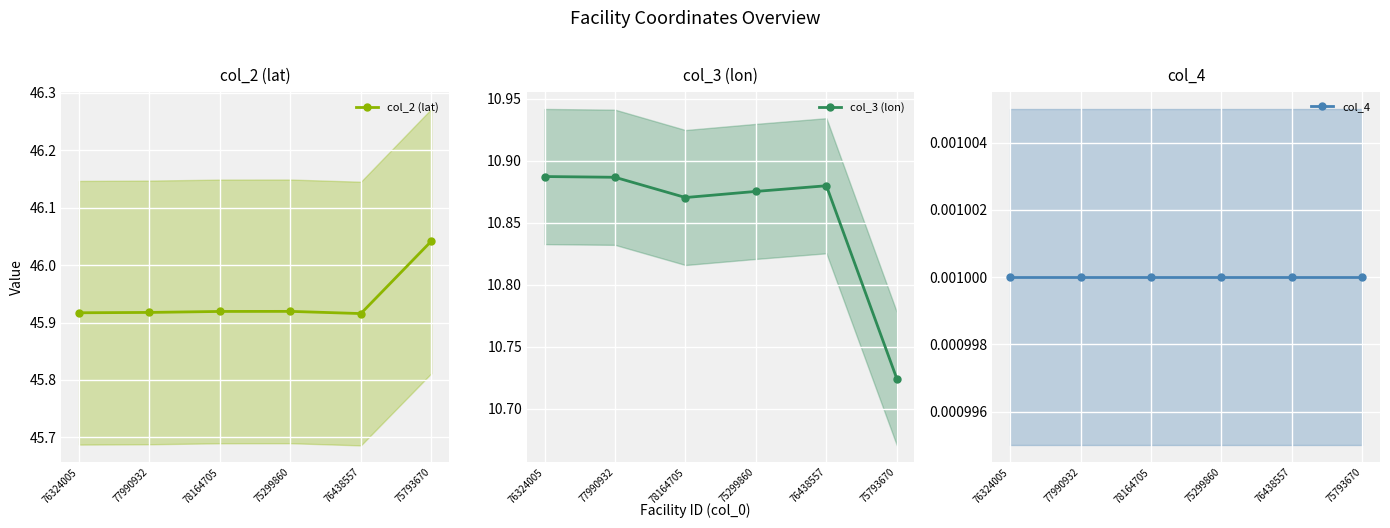

How many lines are shown in the chart?

3